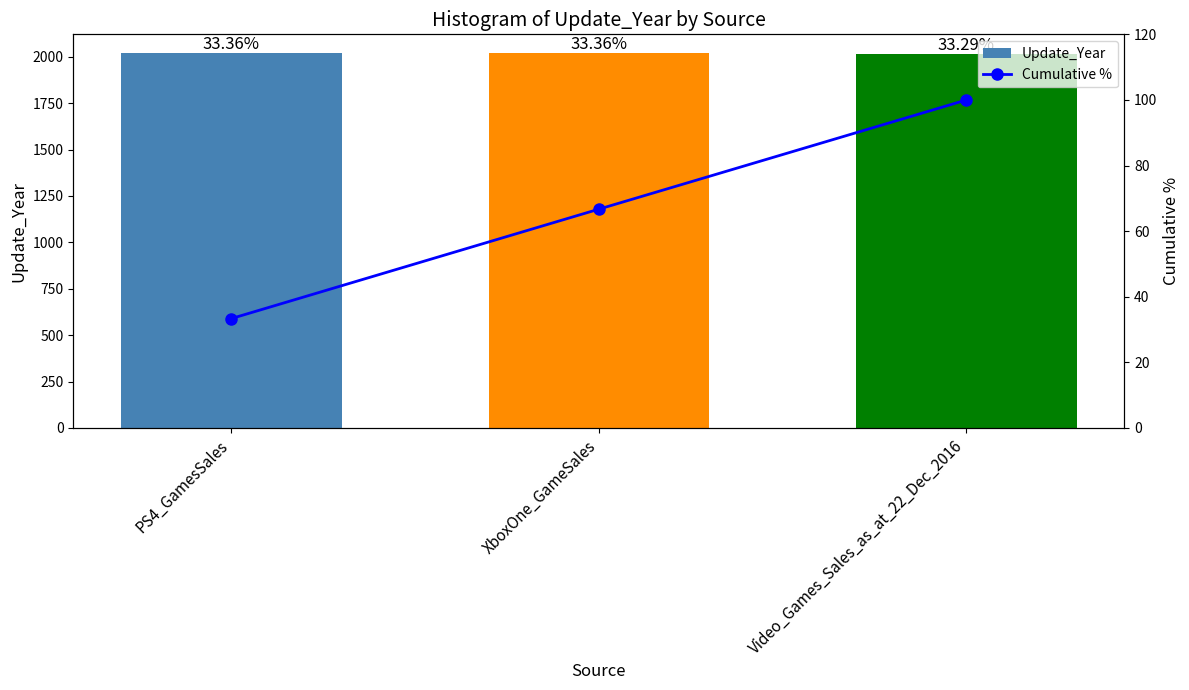

What is the sum of the Update_Year values at Video_Games_Sales_as_at_22_Dec_2016 and XboxOne_GameSales?

4036.0